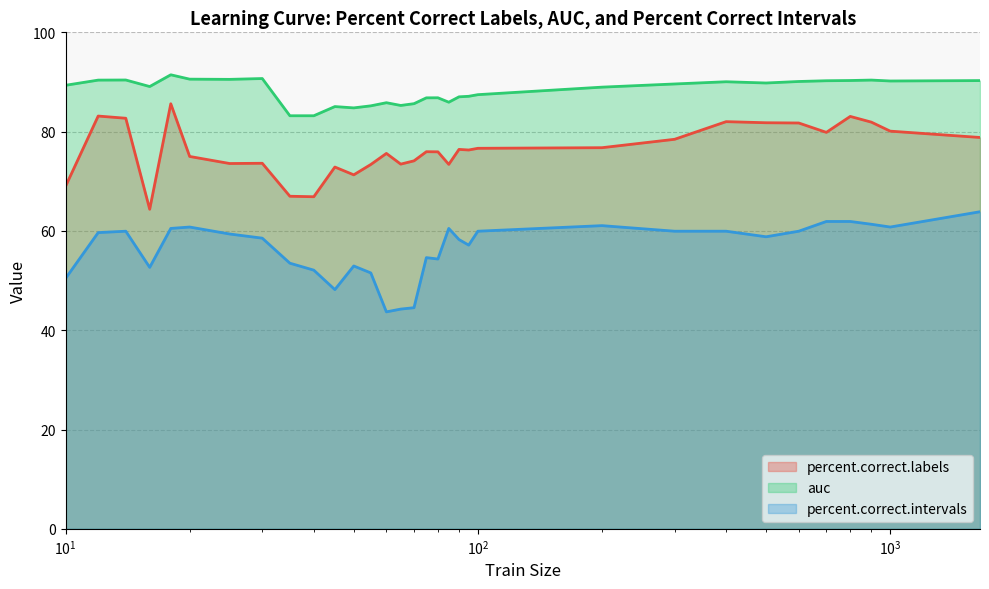

At which label does auc reach its minimum?

40